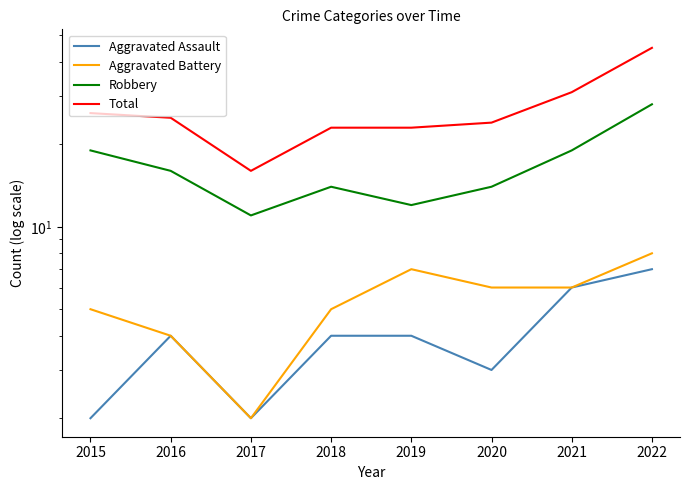

True or false: Aggravated Battery and Total intersect in this chart.

False